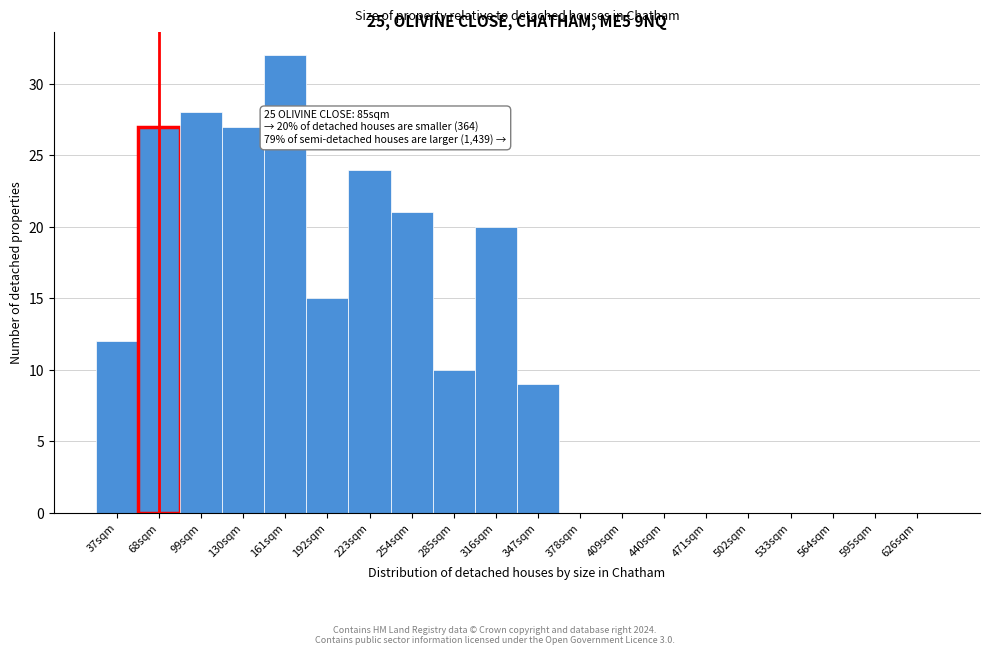

Reading right to left, extract all data points from this chart.

626sqm=0	595sqm=0	564sqm=0	533sqm=0	502sqm=0	471sqm=0	440sqm=0	409sqm=0	378sqm=0	347sqm=9	316sqm=20	285sqm=10	254sqm=21	223sqm=24	192sqm=15	161sqm=32	130sqm=27	99sqm=28	68sqm=27	37sqm=12